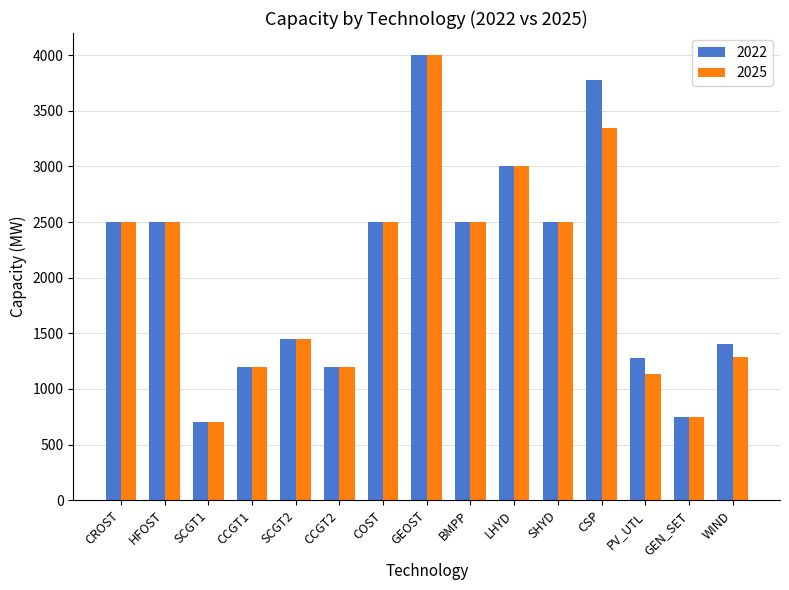

Which category has the highest value in the 2025 series?

GEOST